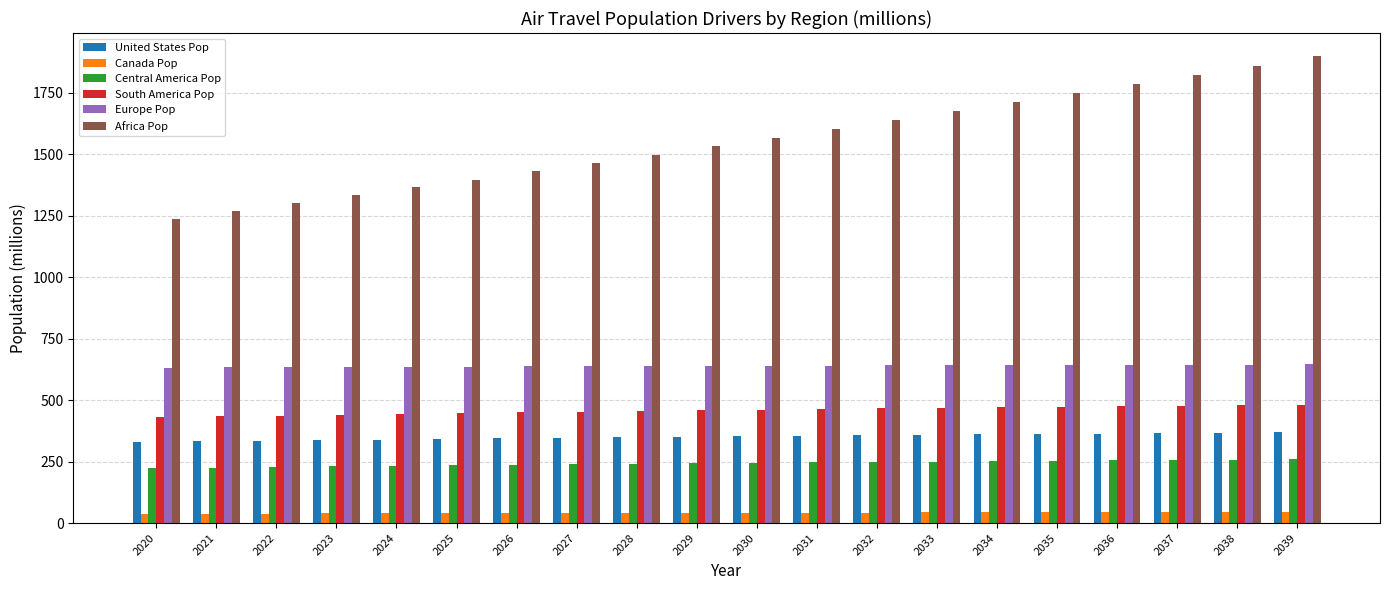

Between 2024 and 2039, which series saw the biggest shift?

Africa Pop